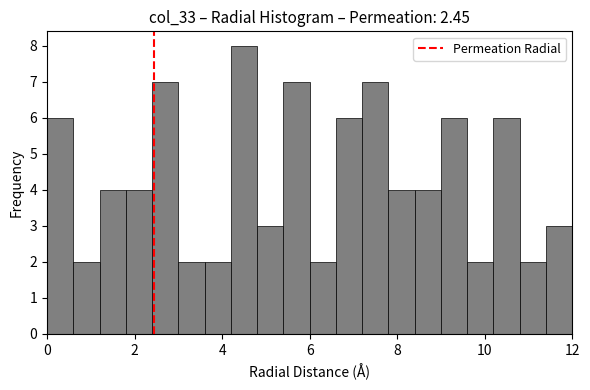

Read against the x-axis, roughly where is the centre of the tallest bar?

4.6